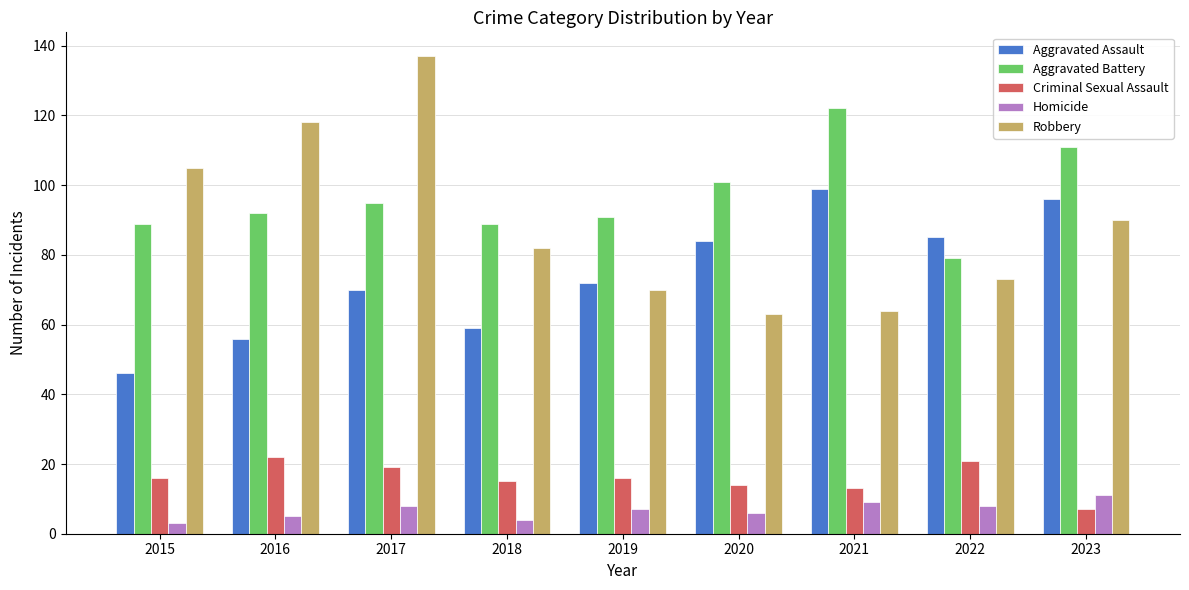

How many series are shown in this chart?

5